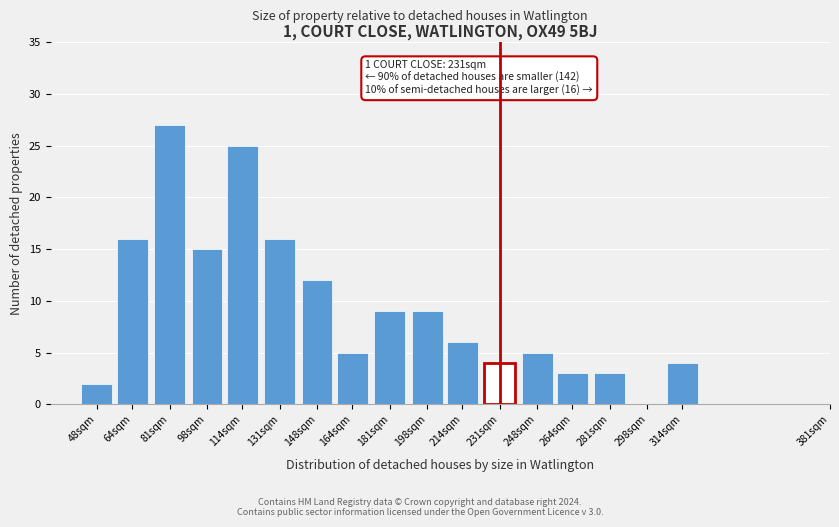

Reading right to left, transcribe all the data shown in this chart.

314sqm=4	298sqm=0	281sqm=3	264sqm=3	248sqm=5	231sqm=4	214sqm=6	198sqm=9	181sqm=9	164sqm=5	148sqm=12	131sqm=16	114sqm=25	98sqm=15	81sqm=27	64sqm=16	48sqm=2